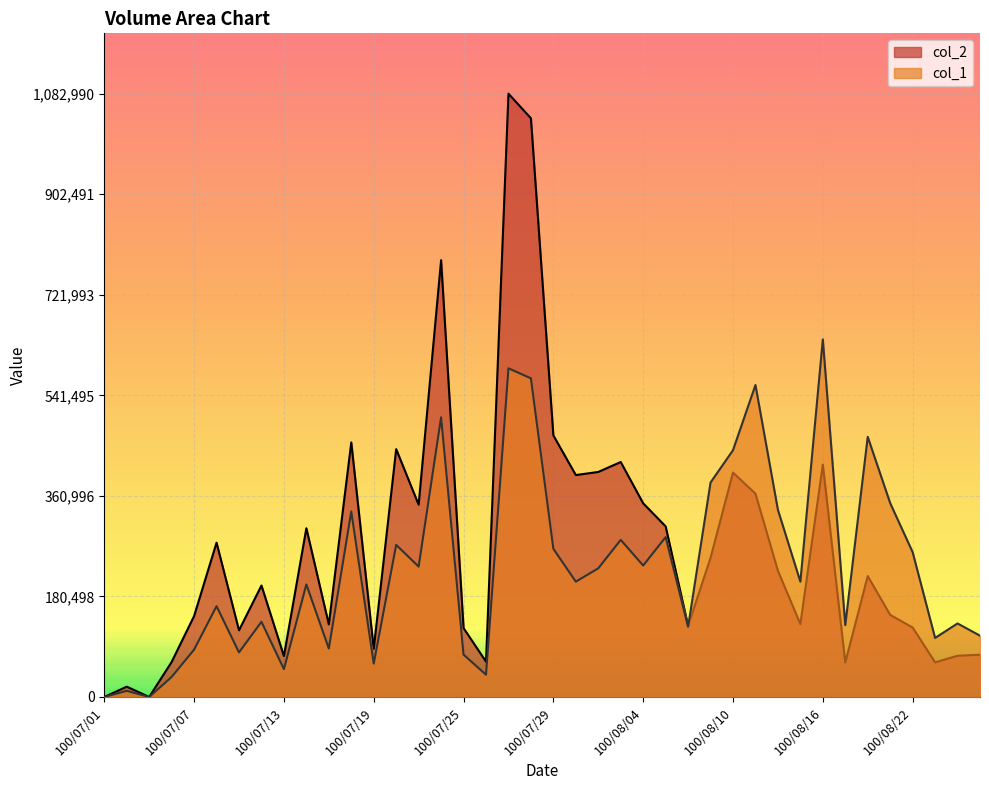

Where is col_2 nearest to the value 541495?

100/07/29